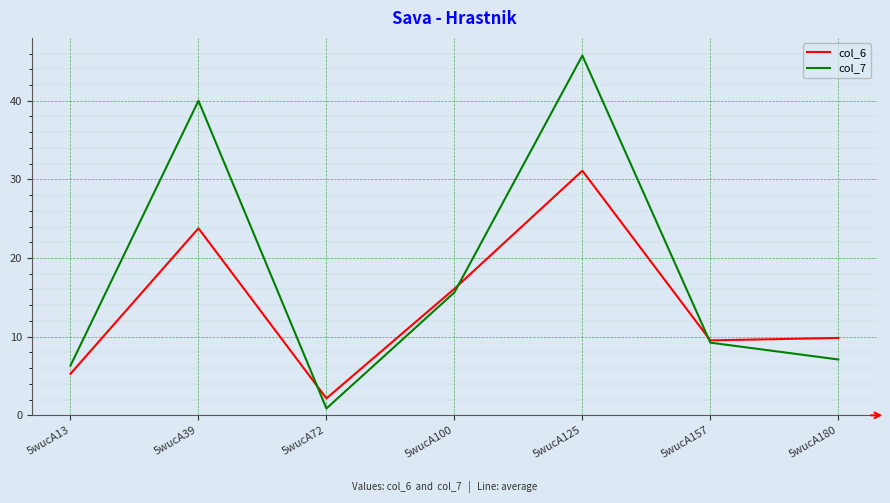

Between which two adjacent categories do col_6 and col_7 first intersect?

5wucA39 and 5wucA72